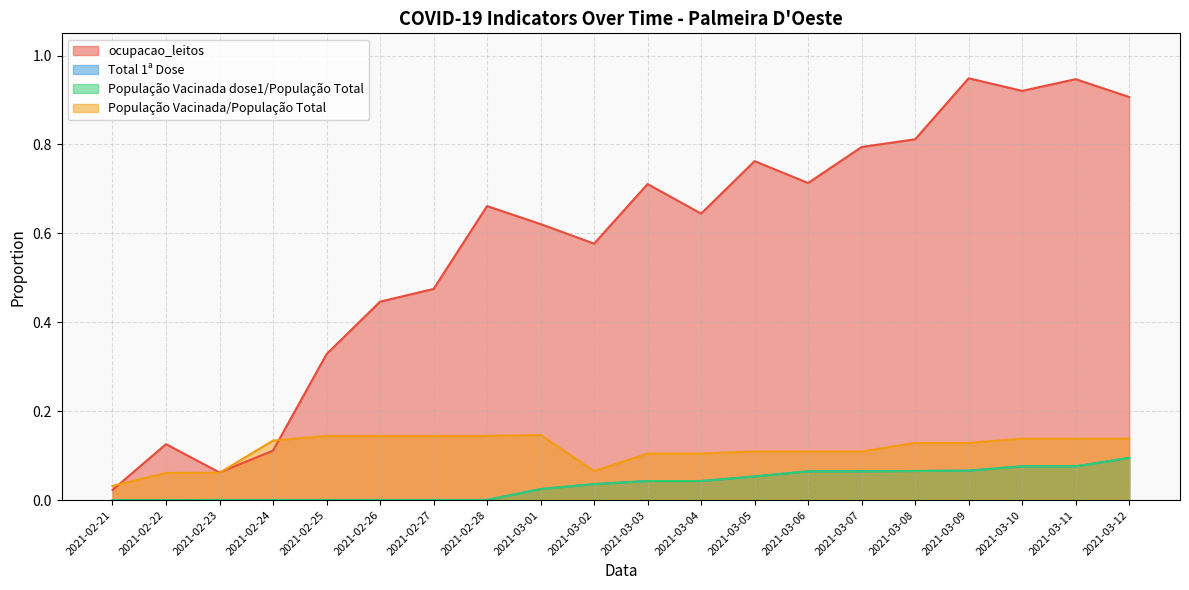

Which category has the highest value in the População Vacinada dose1/População Total series?

2021-03-12